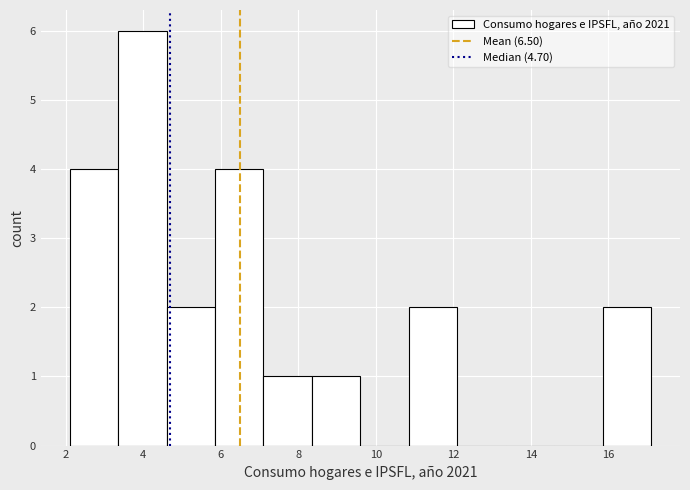

Reading left to right, list every bar in this chart as the range it spans on the x-axis followed by its height. Neither the bar edges nor the heights are printed on the chart, so give them approximately, as read against the axes.

2.10 to 3.35: 4
3.35 to 4.60: 6
4.60 to 5.85: 2
5.85 to 7.10: 4
7.10 to 8.35: 1
8.35 to 9.60: 1
9.60 to 10.85: 0
10.85 to 12.10: 2
12.10 to 13.35: 0
13.35 to 14.60: 0
14.60 to 15.85: 0
15.85 to 17.10: 2